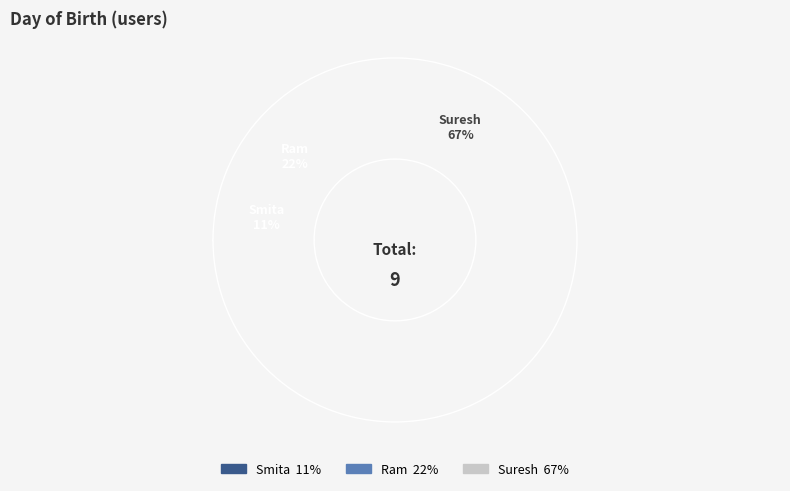

To the nearest percent, what is the difference between the largest and smallest slice percentages?

56%